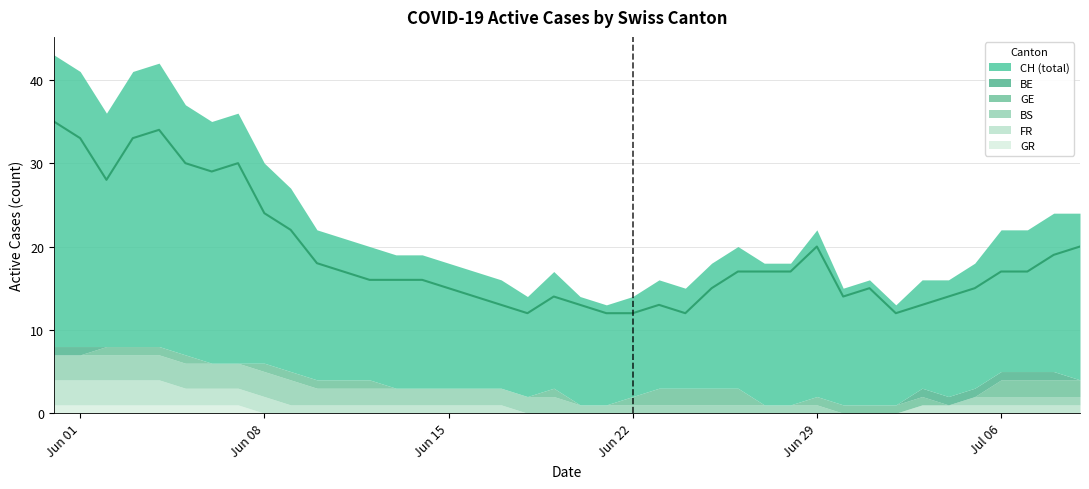

How many values in the FR series are below 1?

15